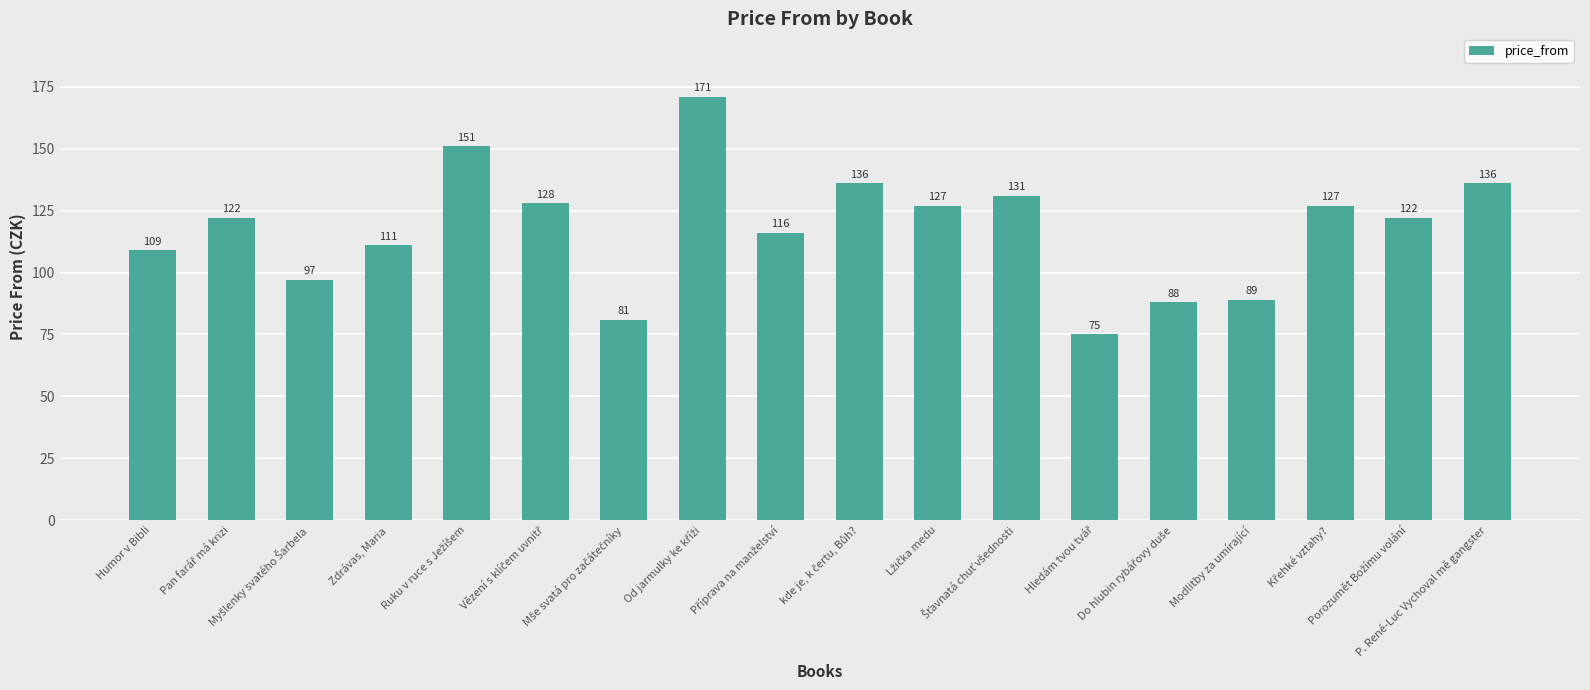

Count the number of categories in the chart.

18